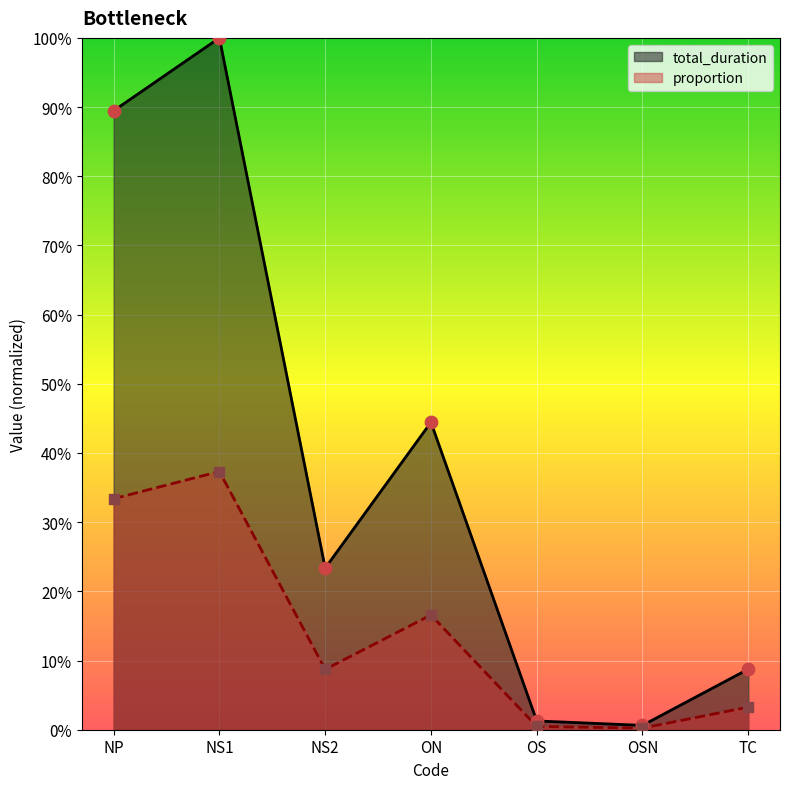

At which category is the sum across all series the highest?

NS1